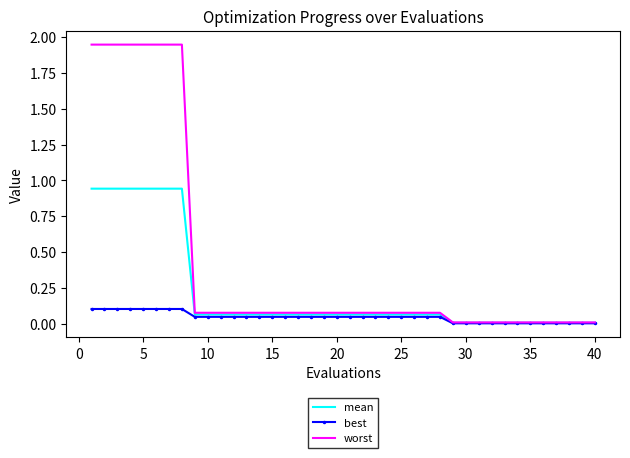

List the series in order of their peak value, highest first.

worst, mean, best